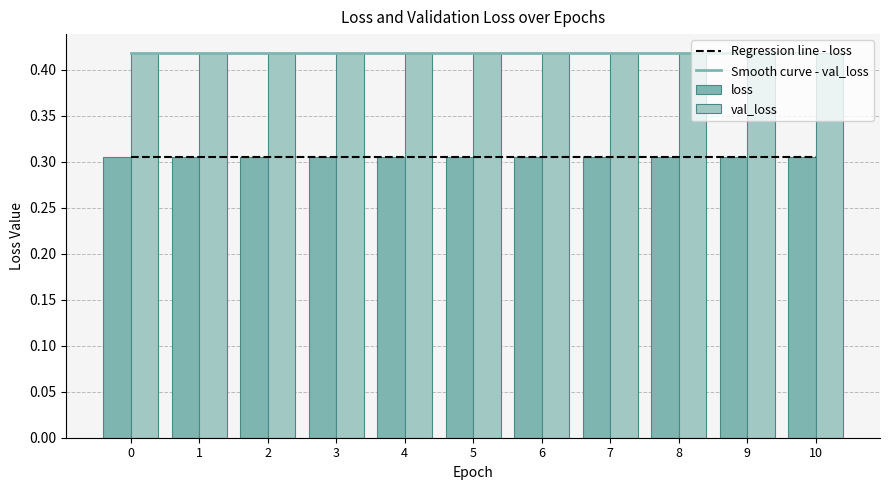

Rank the series by their average value, from highest to lowest.

val_loss, loss